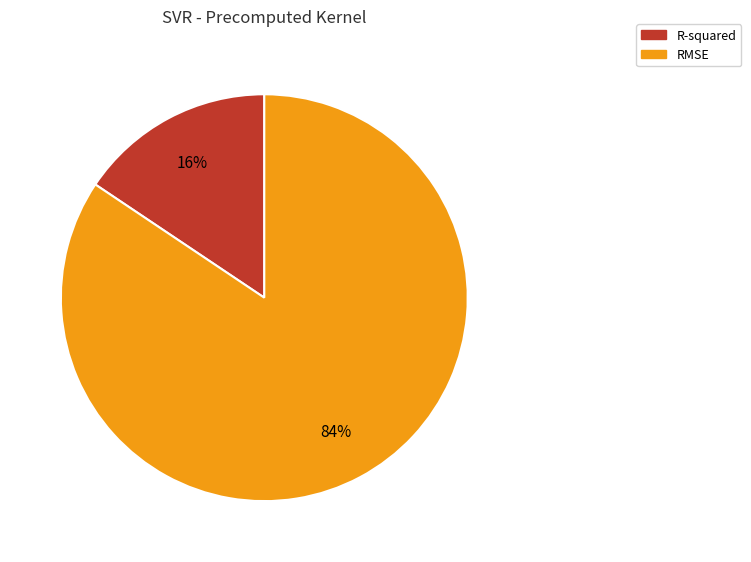

Between RMSE and R-squared, which is larger?

RMSE